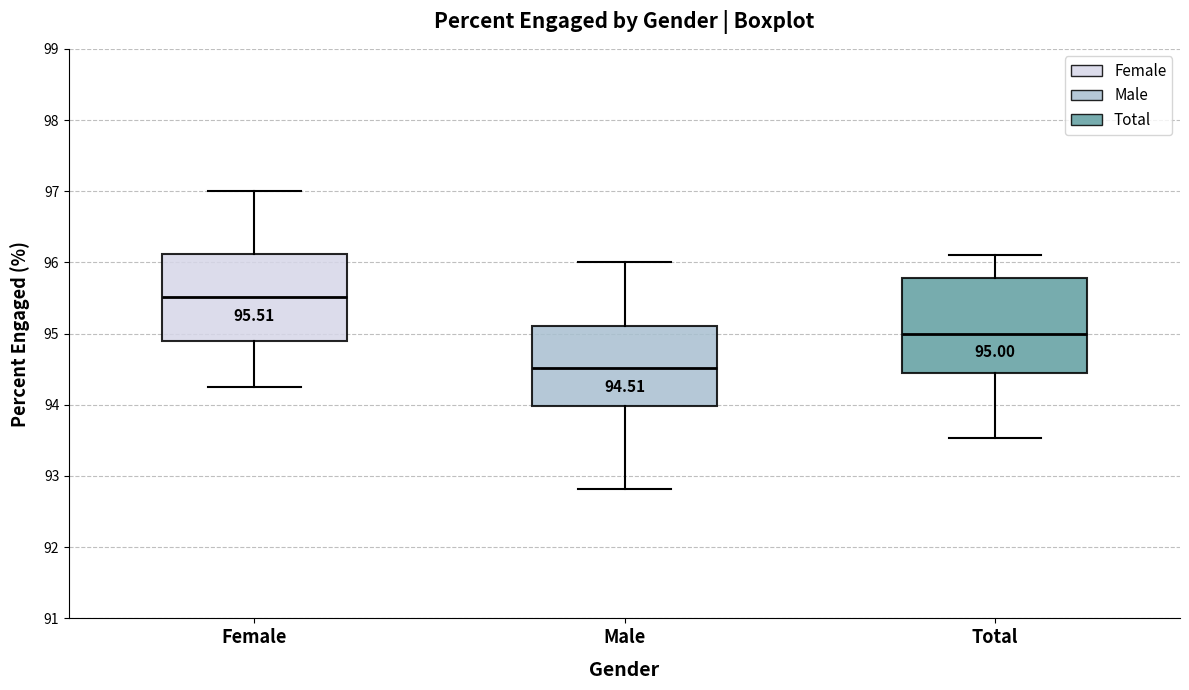

Comparing the boxes themselves (not the whiskers), which one is the tallest?

Total